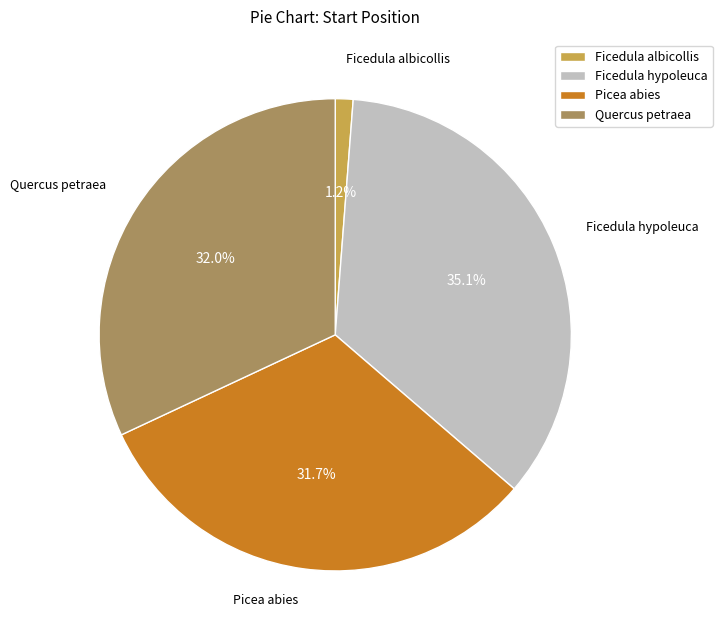

Combined, do Quercus petraea and Ficedula hypoleuca account for over 50%?

Yes